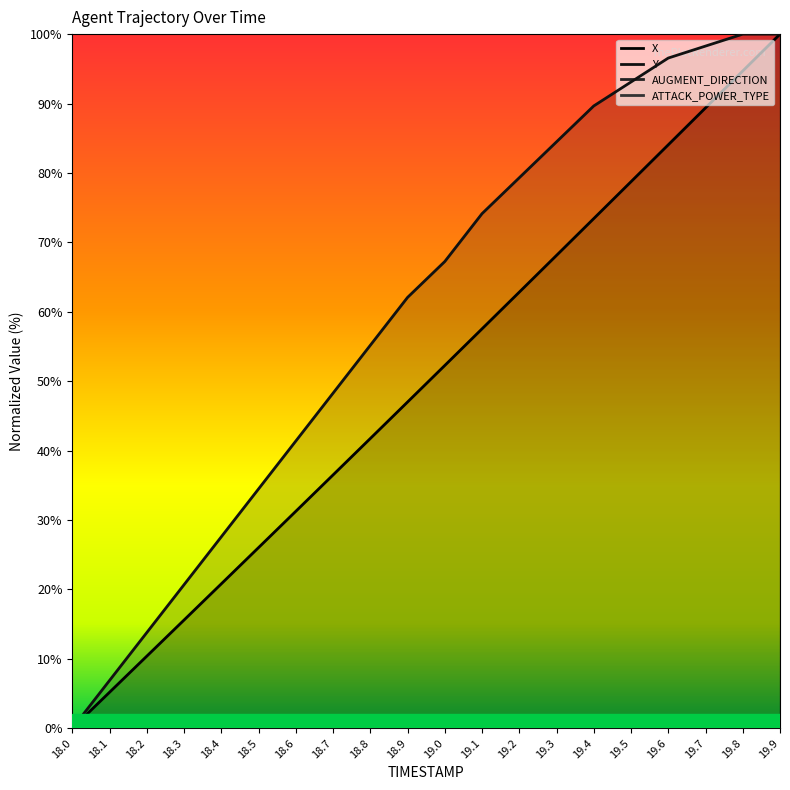

Does the chart have visible grid lines?

No